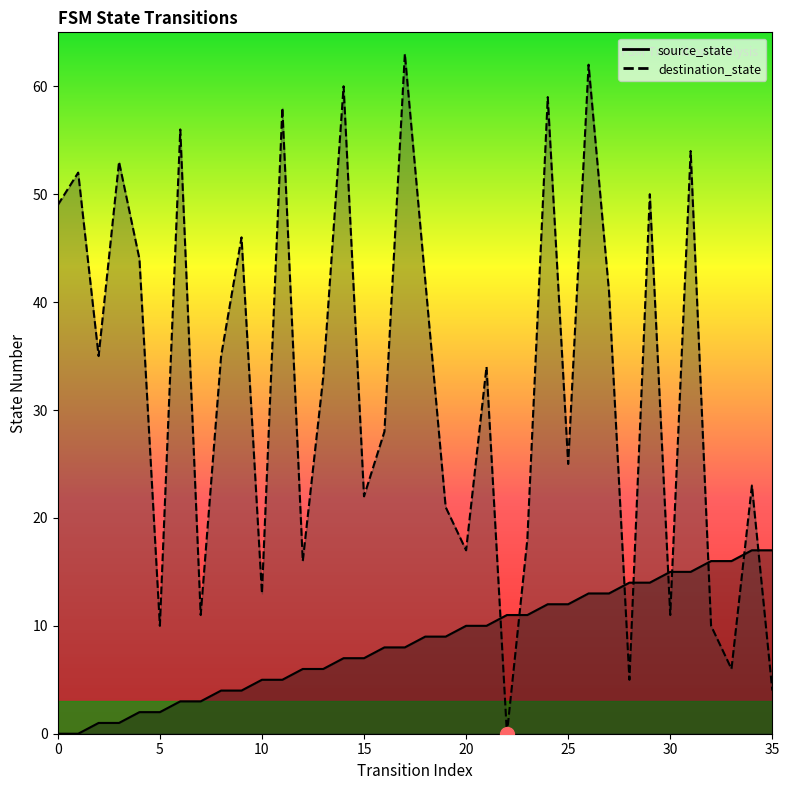

Count the number of categories in the chart.

36